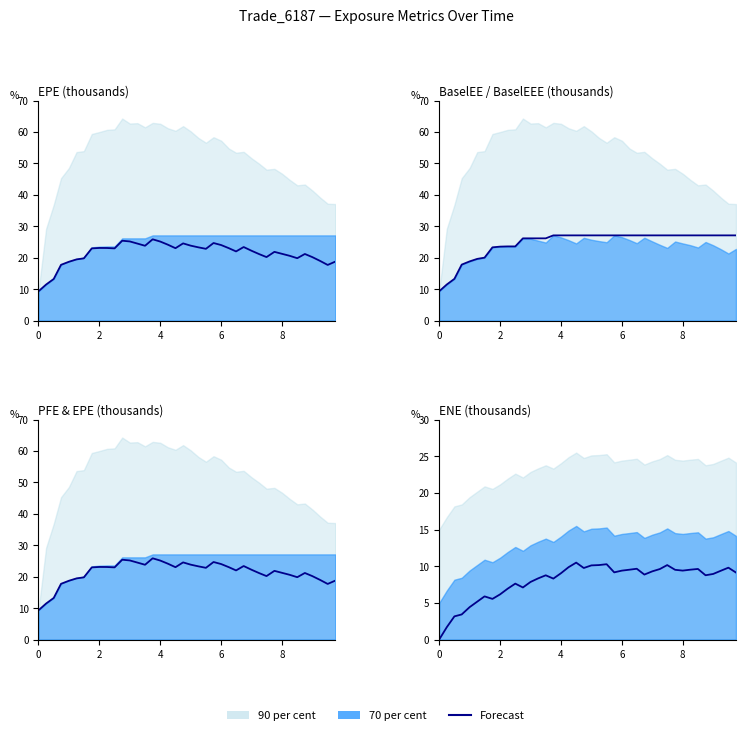

How many interior local valleys does the ENE series have?

8